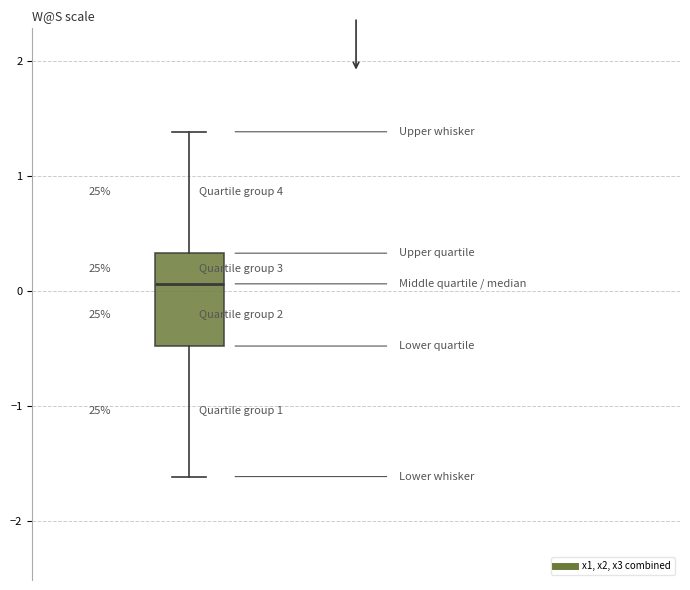

Where is the upper edge of the box on the y-axis? The values are not printed on the chart, so give them approximately, as read against the axis.

0.3